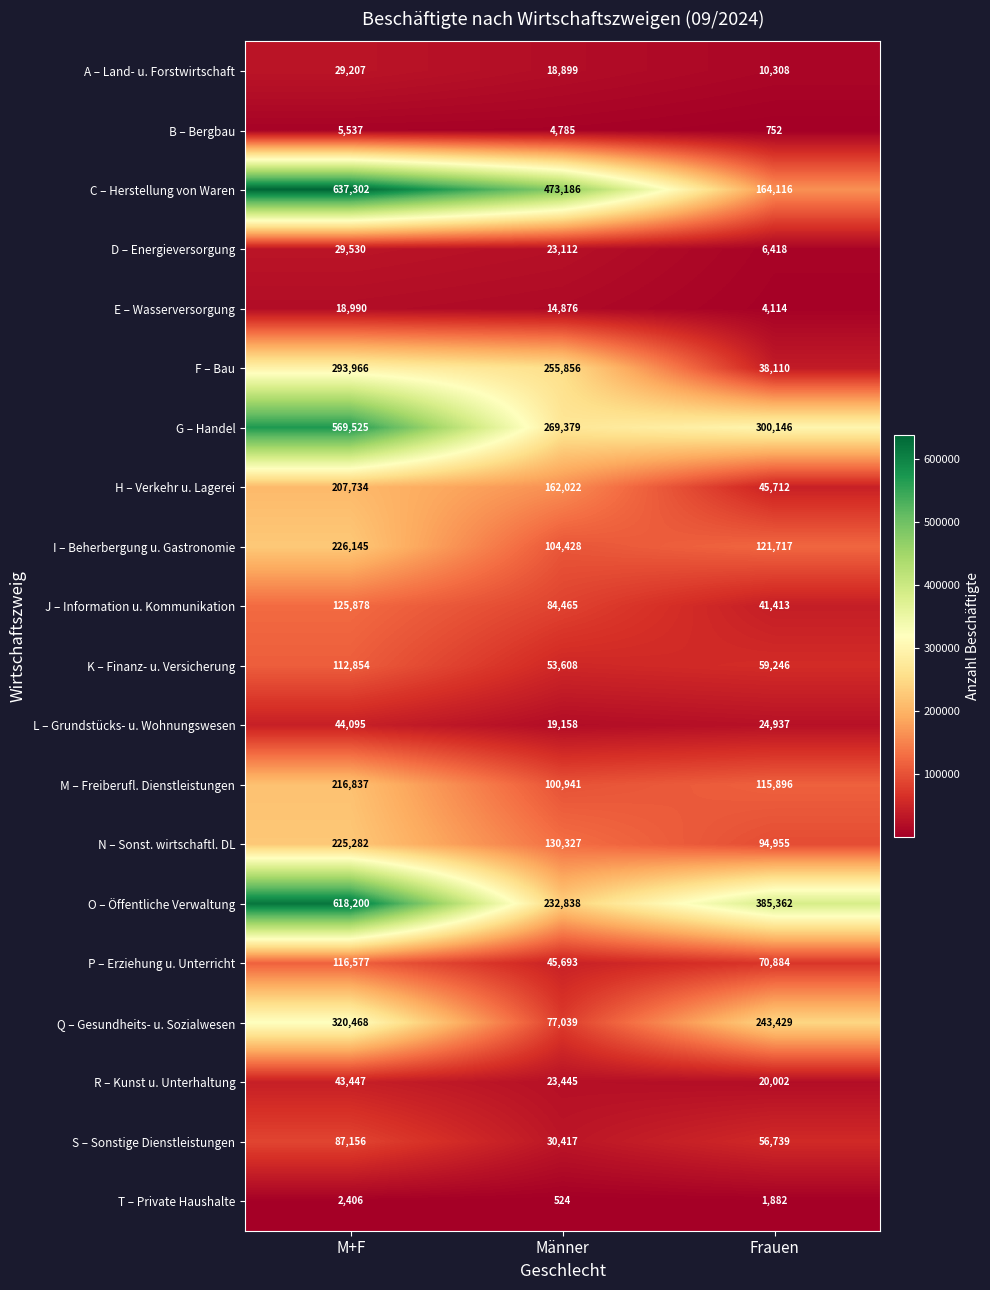

Rank the series by their maximum value, from lowest to highest.

T – Private Haushalte, B – Bergbau, E – Wasserversorgung, A – Land- u. Forstwirtschaft, D – Energieversorgung, R – Kunst u. Unterhaltung, L – Grundstücks- u. Wohnungswesen, S – Sonstige Dienstleistungen, K – Finanz- u. Versicherung, P – Erziehung u. Unterricht, J – Information u. Kommunikation, H – Verkehr u. Lagerei, M – Freiberufl. Dienstleistungen, N – Sonst. wirtschaftl. DL, I – Beherbergung u. Gastronomie, F – Bau, Q – Gesundheits- u. Sozialwesen, G – Handel, O – Öffentliche Verwaltung, C – Herstellung von Waren